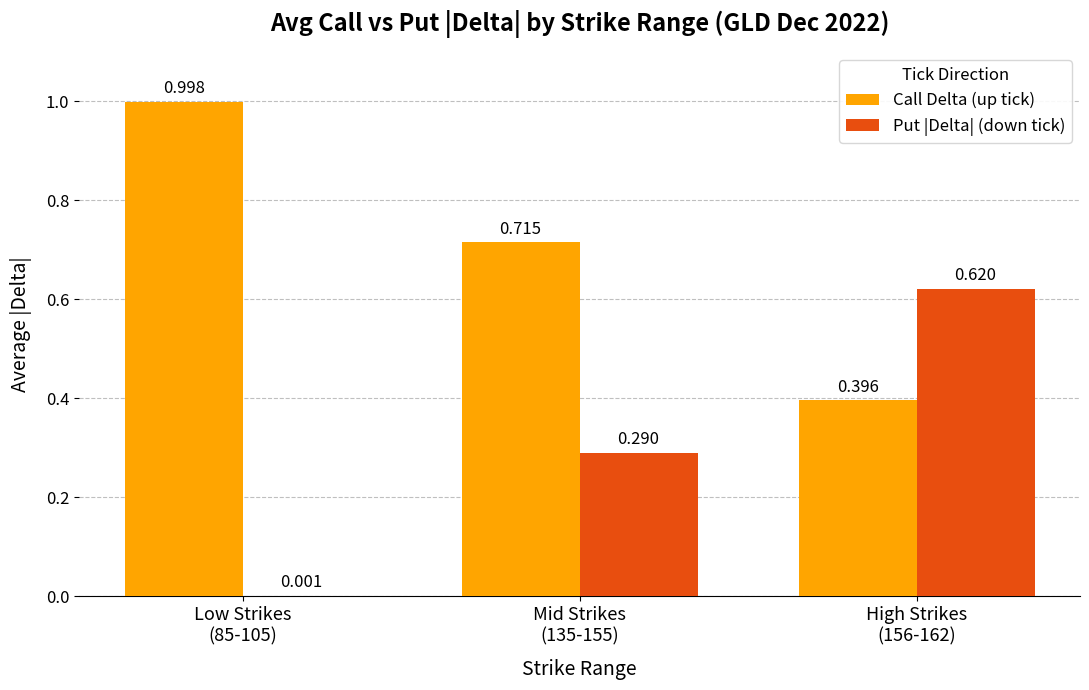

What is the label of the 1st bar from the left?

Low Strikes
(85-105)